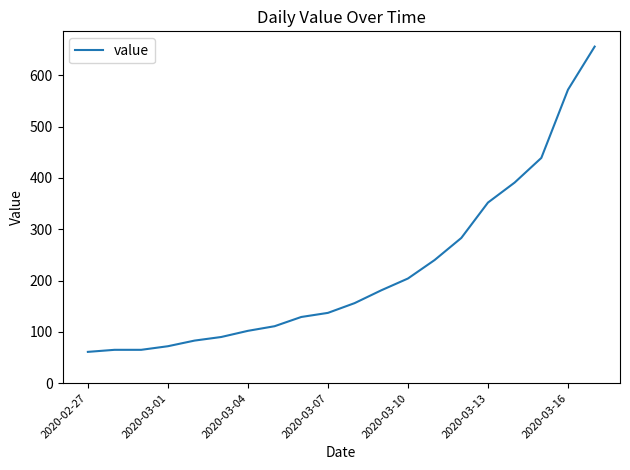

What is the minimum value shown in the chart?

61